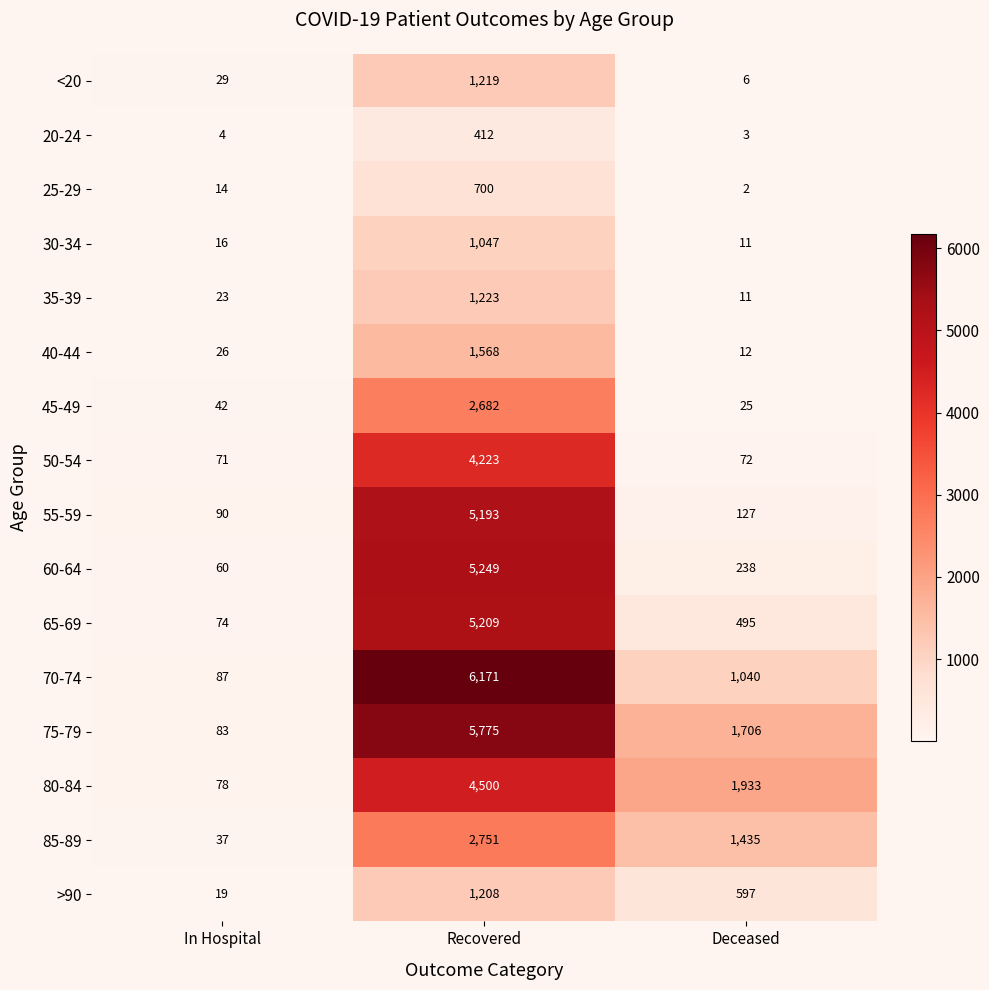

Where is 60-64 nearest to the value 2654?

Deceased